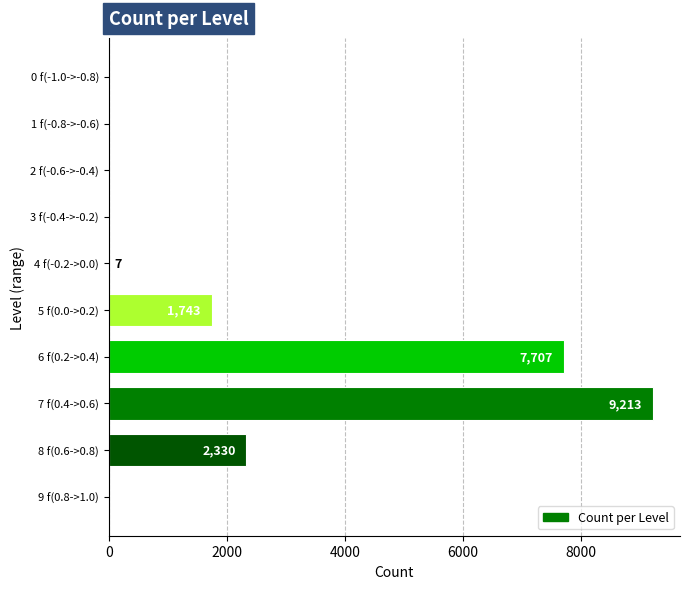

True or false: the data shows 0 at 3 f(-0.4->-0.2).

True